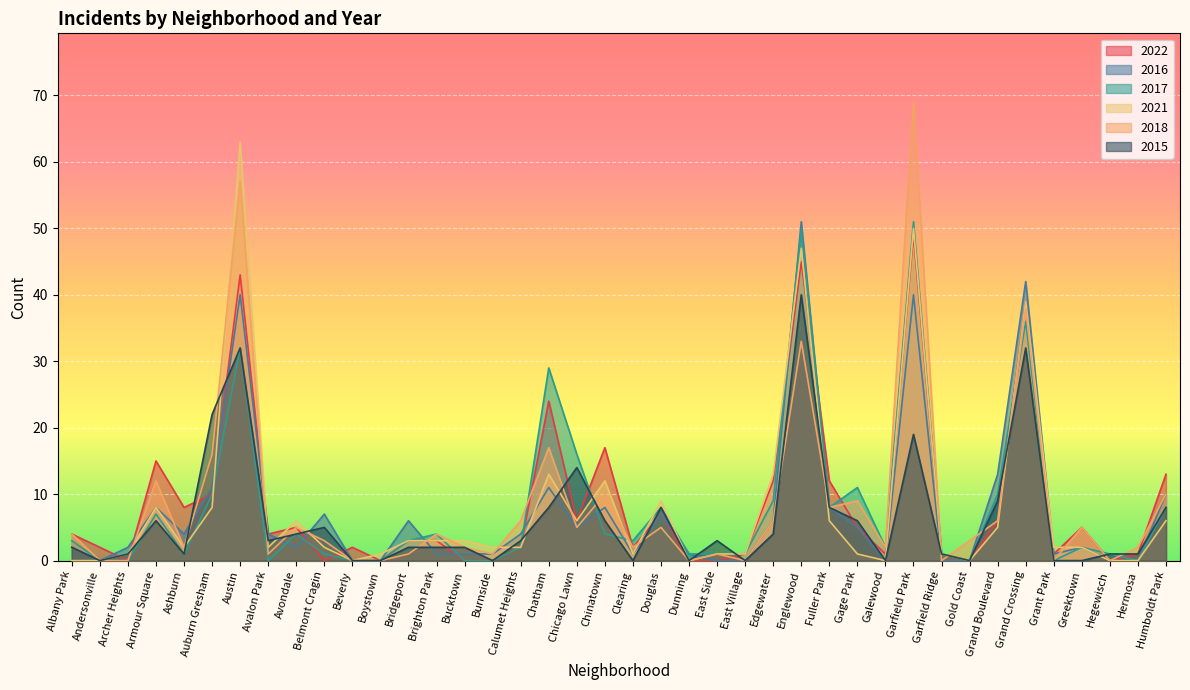

What is the difference between the highest and lowest values at East Side?

3